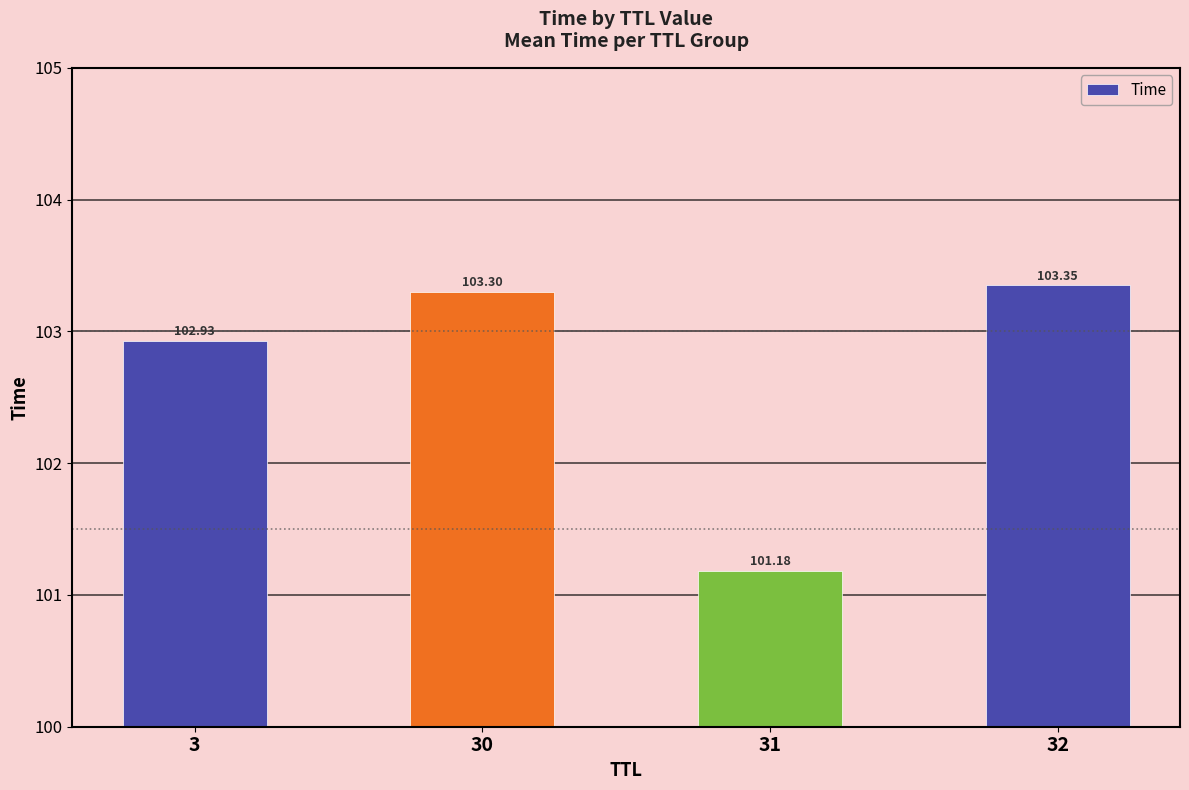

At which category does the chart reach its peak across all series?

32